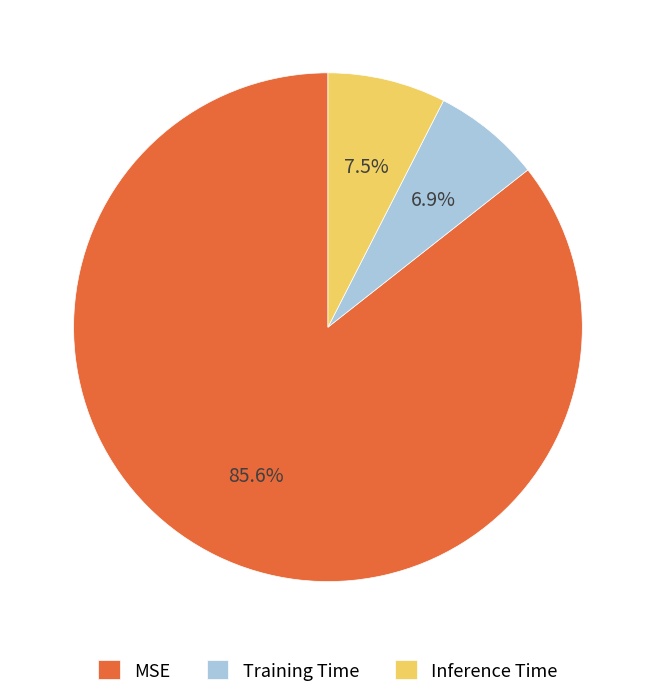

Count the number of slices in the pie.

3